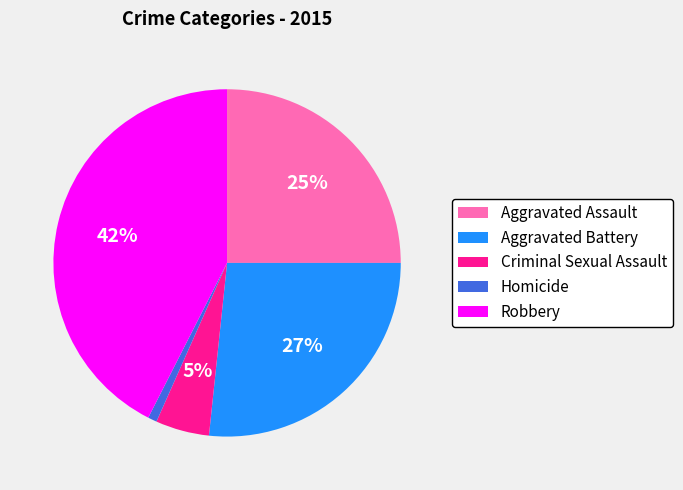

True or false: Robbery accounts for 42% of the total.

True